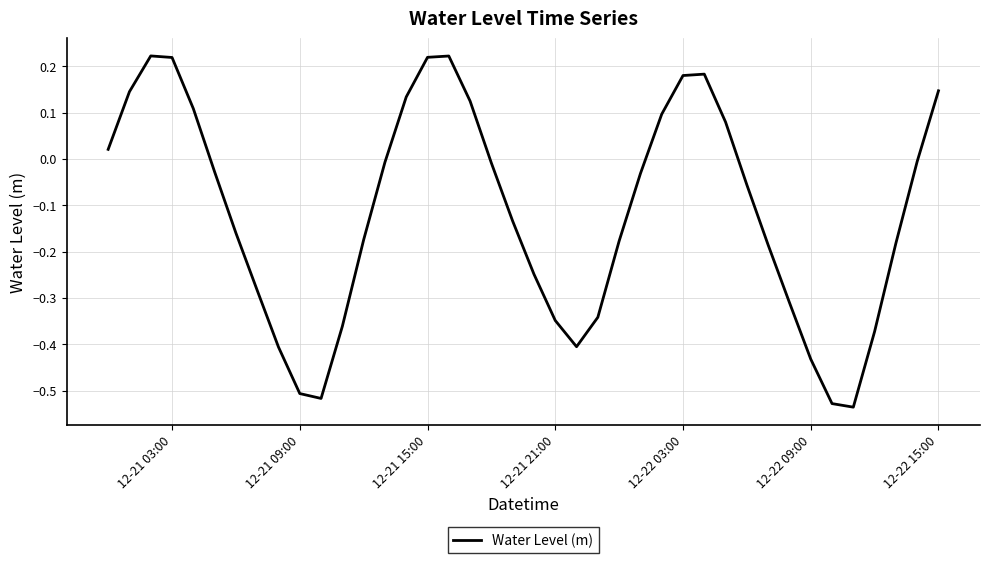

What is the difference between the maximum and minimum values?

0.8